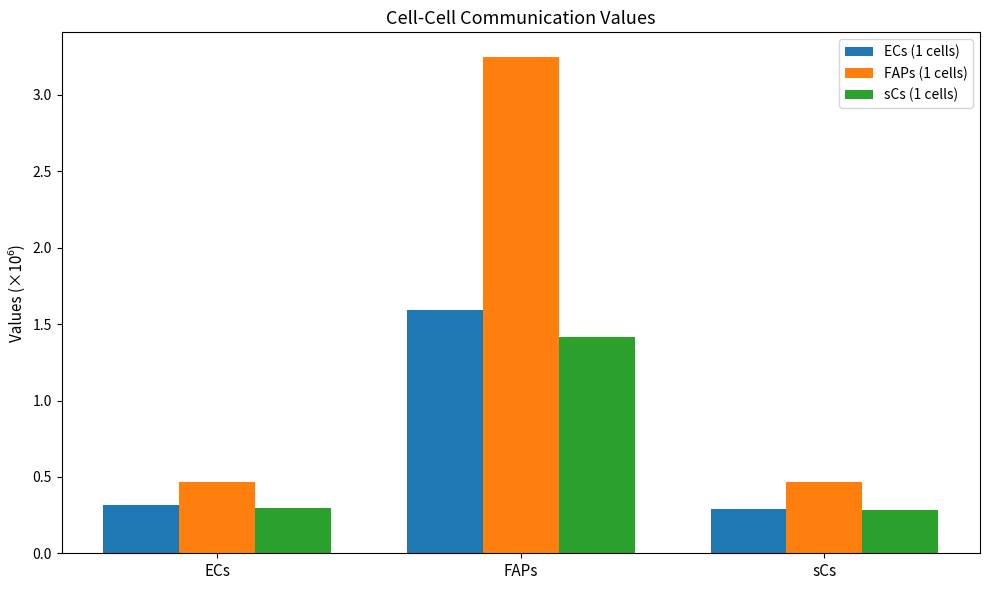

List the labels in order of ECs (1 cells) value, smallest first.

sCs, ECs, FAPs